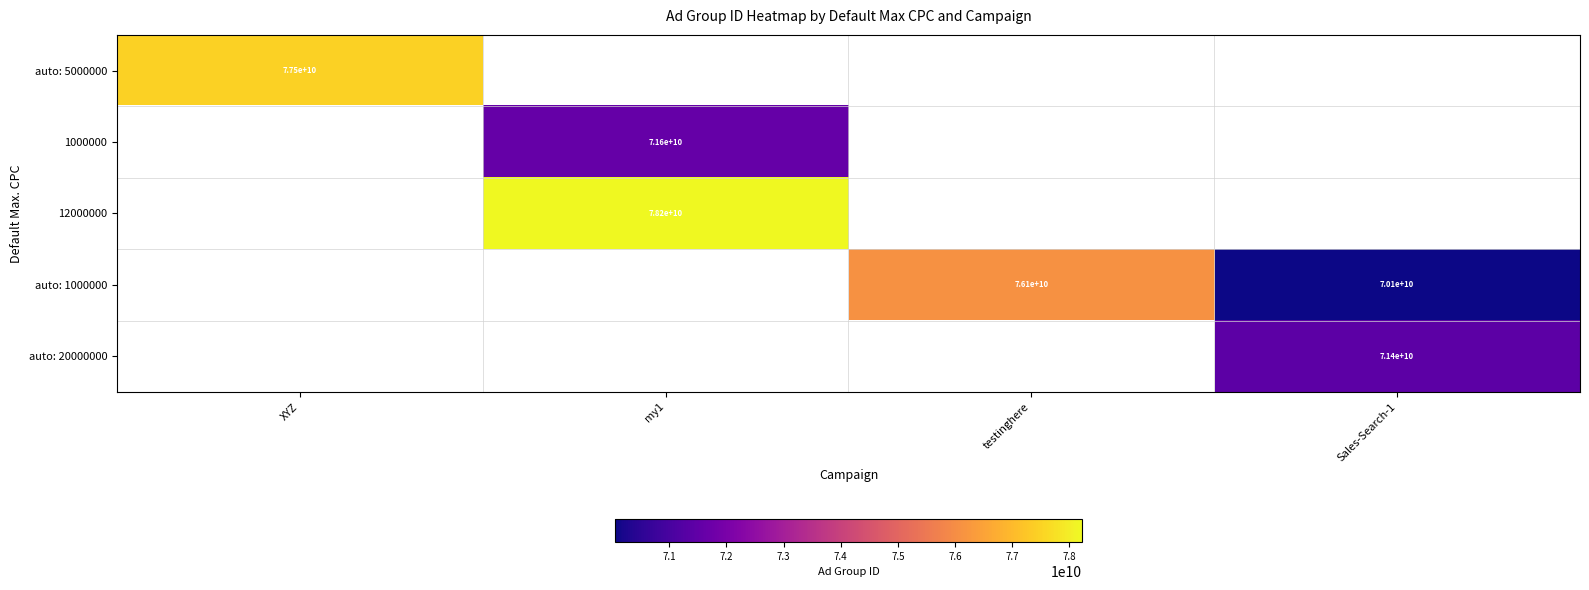

At how many categories does at least one series exceed 73726710813?

3